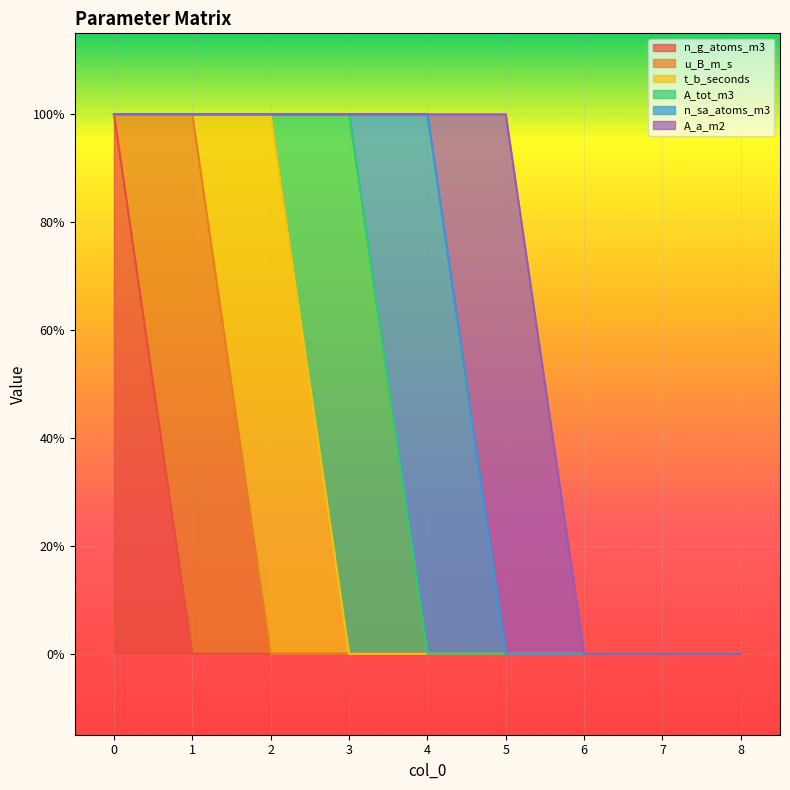

What are all the series names shown in the legend?

n_g_atoms_m3, u_B_m_s, t_b_seconds, A_tot_m3, n_sa_atoms_m3, A_a_m2